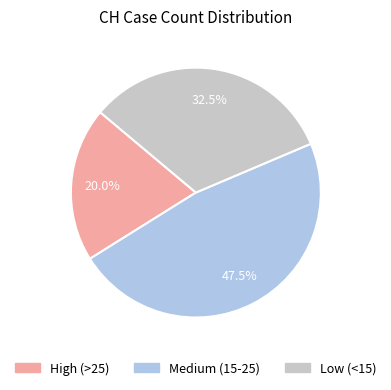

Combined, what portion of the pie is Low (<15) and Medium (15-25)?

80.0%